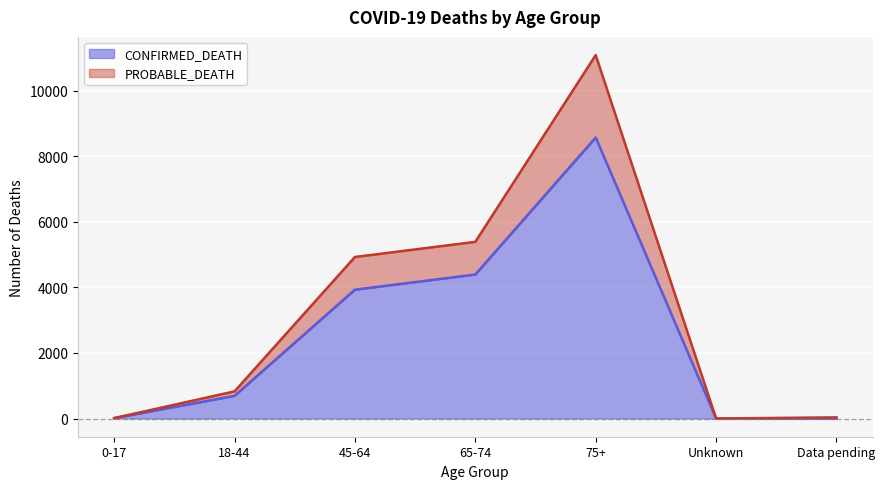

At which category is the sum across all series the highest?

75+